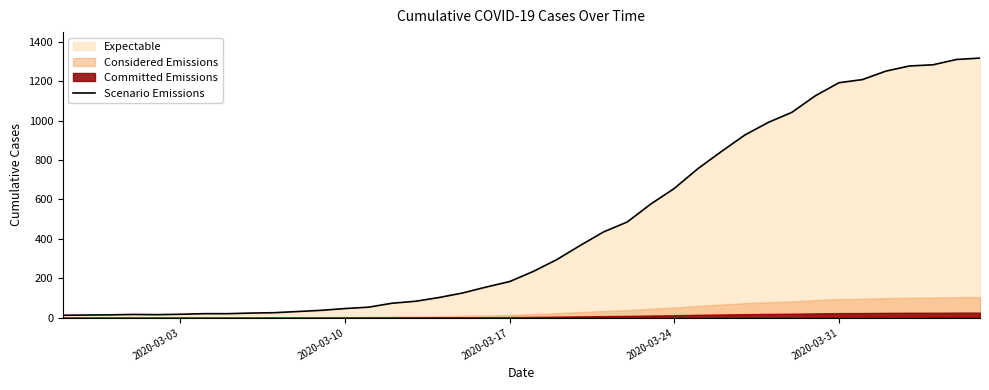

What is the highest value of the Scenario Emissions series?

1317